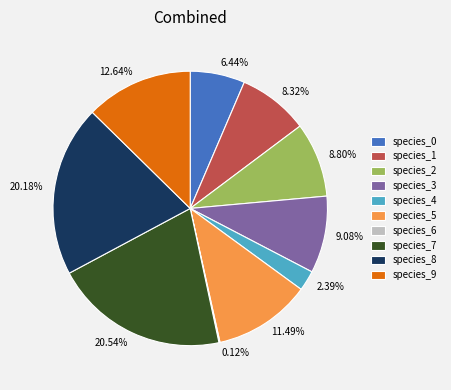

Does any single category account for the majority?

No